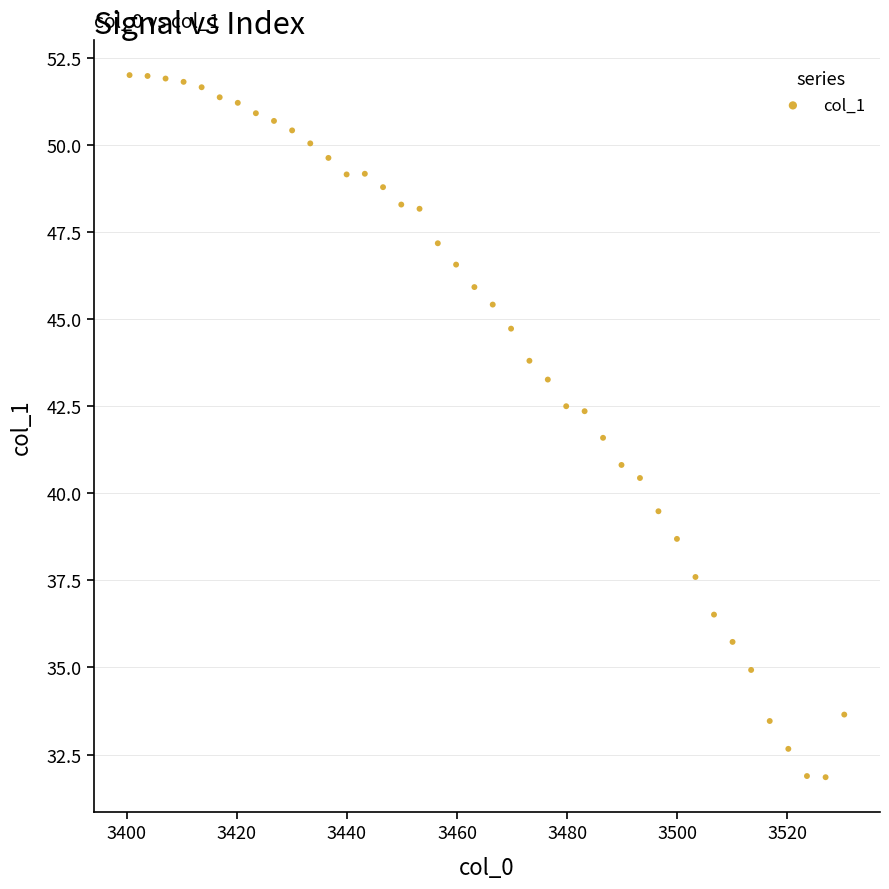

What is the range of X values (max minus min)?

129.9